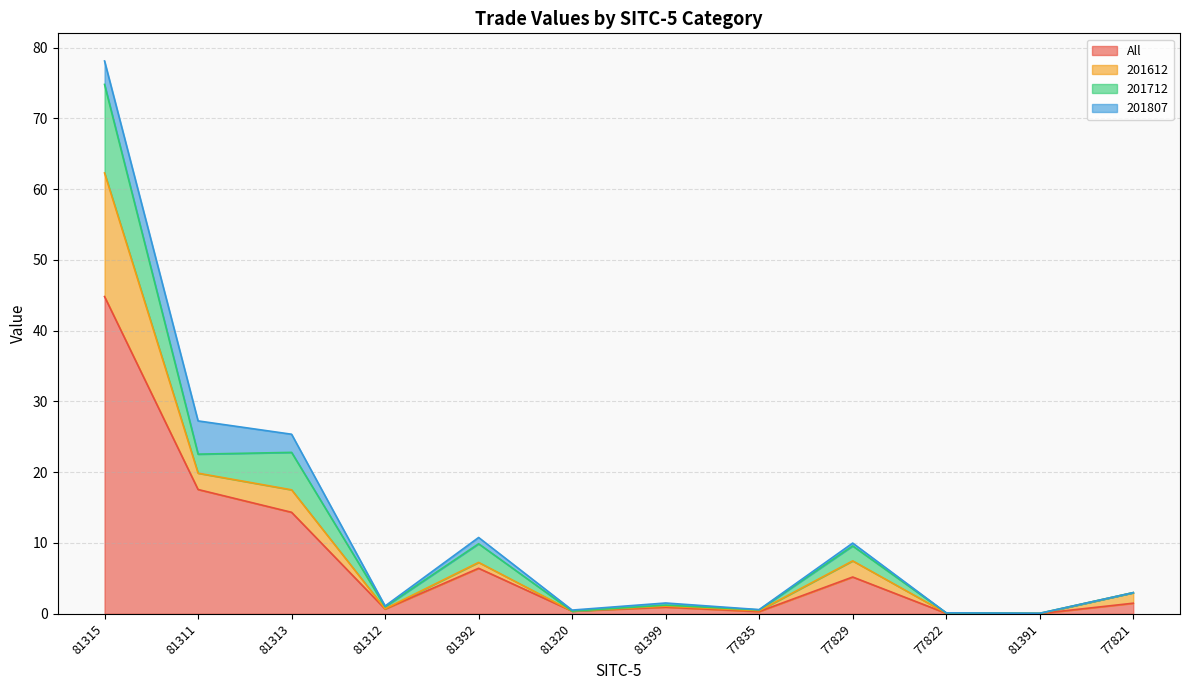

What is the highest value of the All series?

44.8